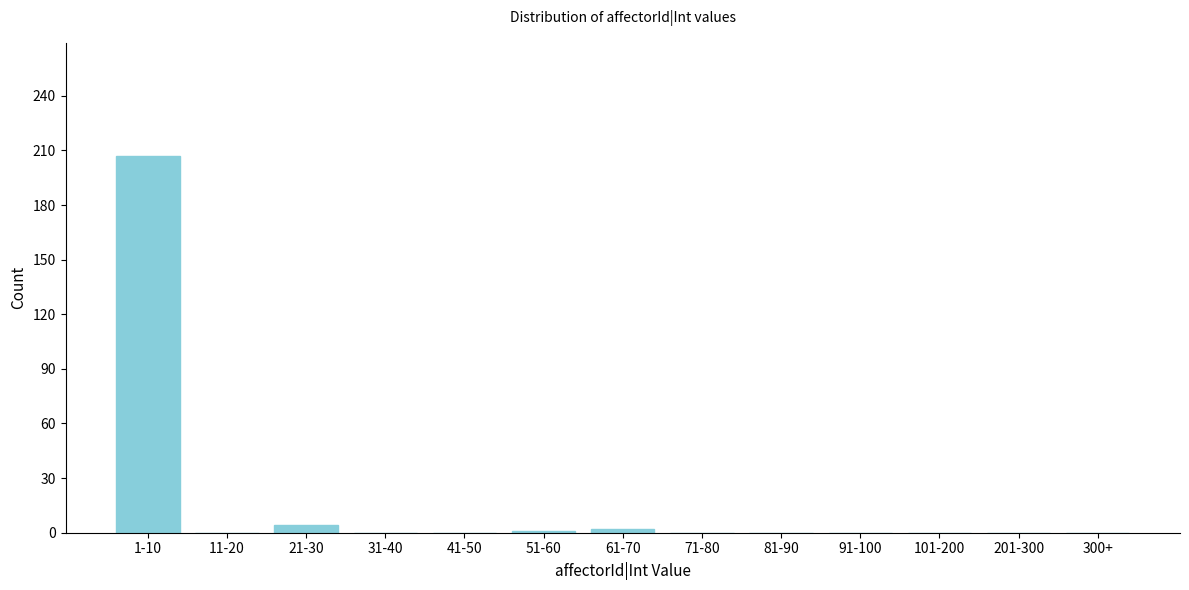

What is the maximum value shown in the chart?

207